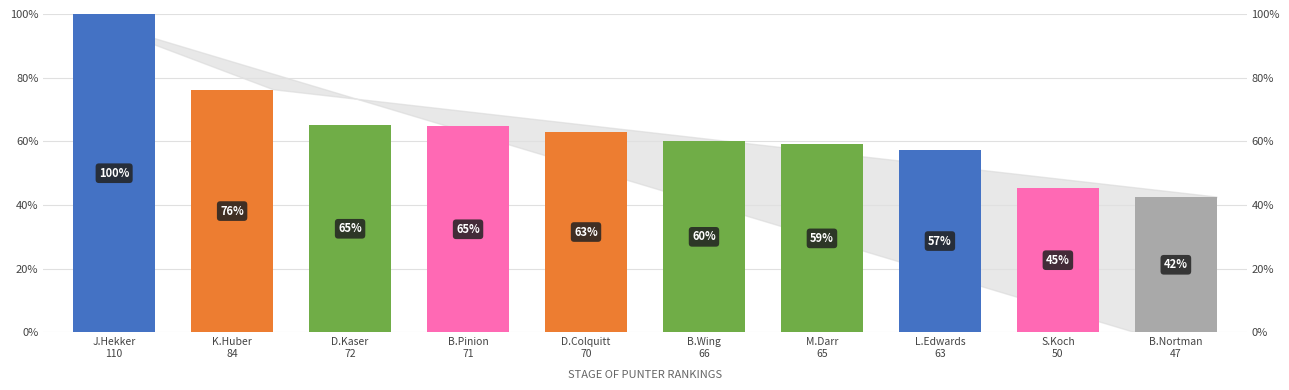

What is the smallest value displayed?

42.5